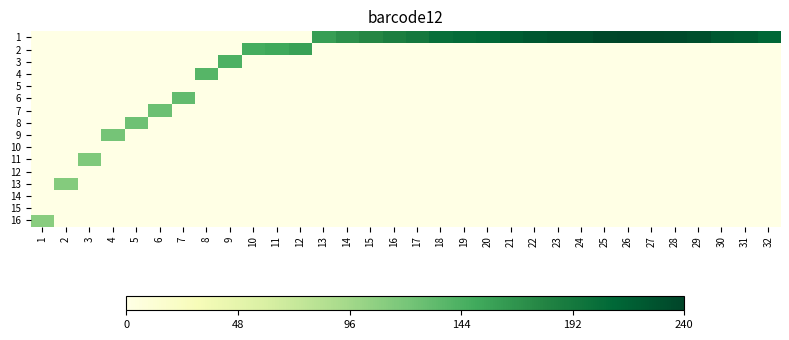

At which category is the sum across all series the highest?

26